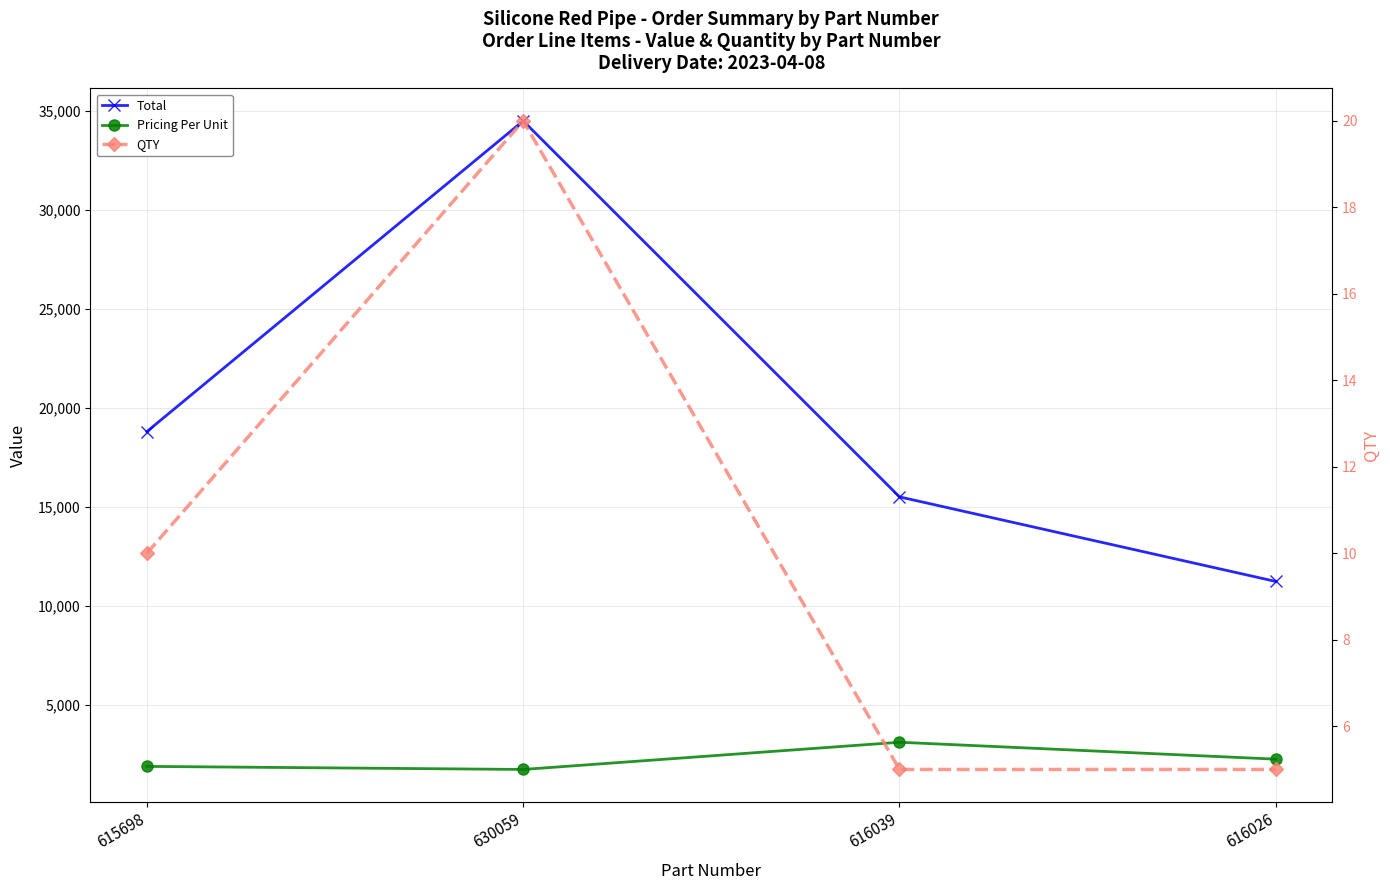

True or false: Total and QTY intersect in this chart.

False